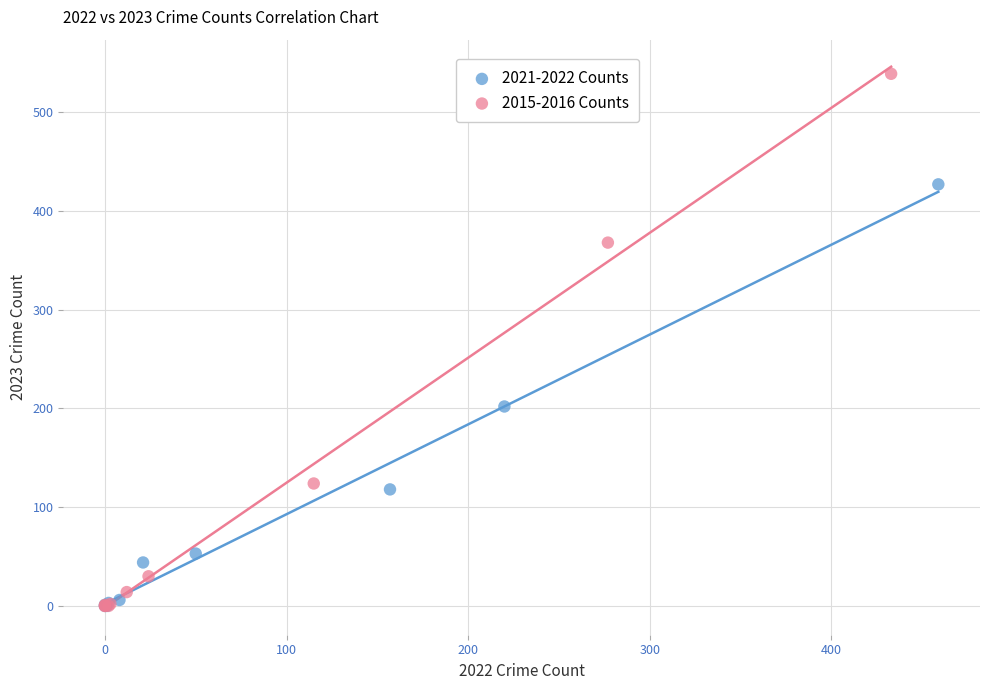

Which series contains the highest Y value?

2015-2016 Counts